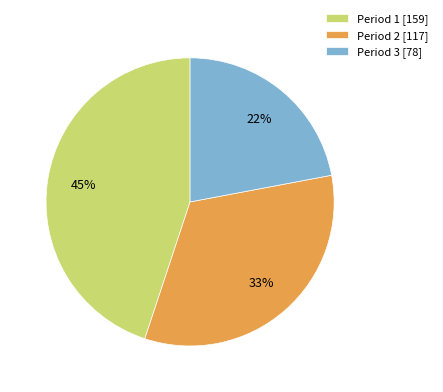

What percentage is the Period 1 slice, to the nearest percent?

45%